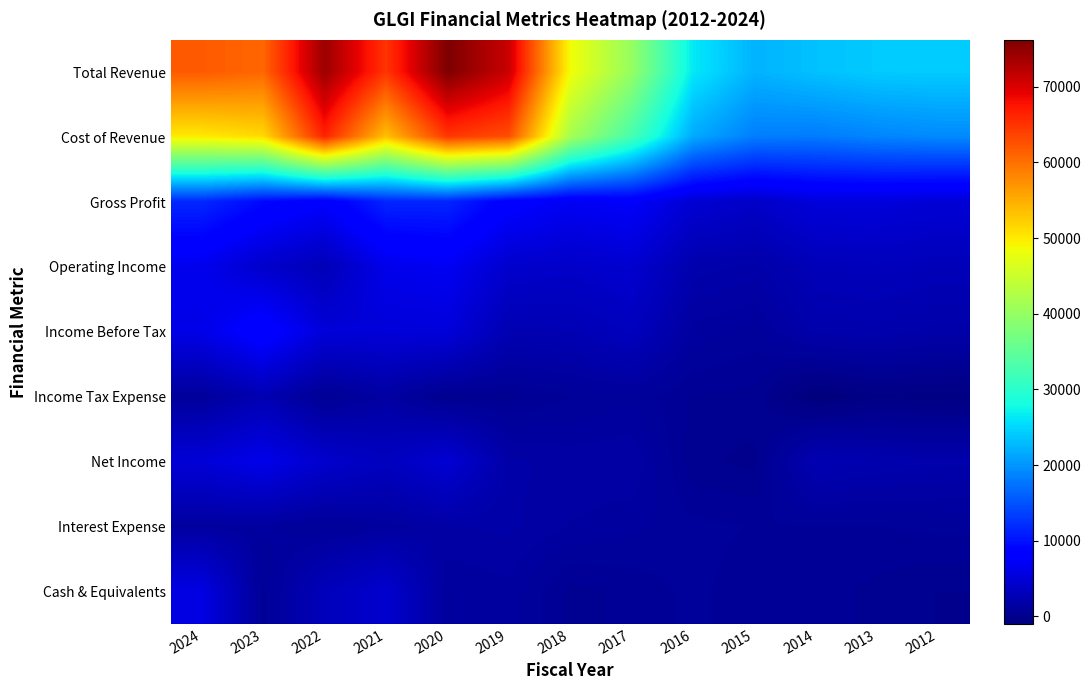

What is the smallest value displayed?

-1000